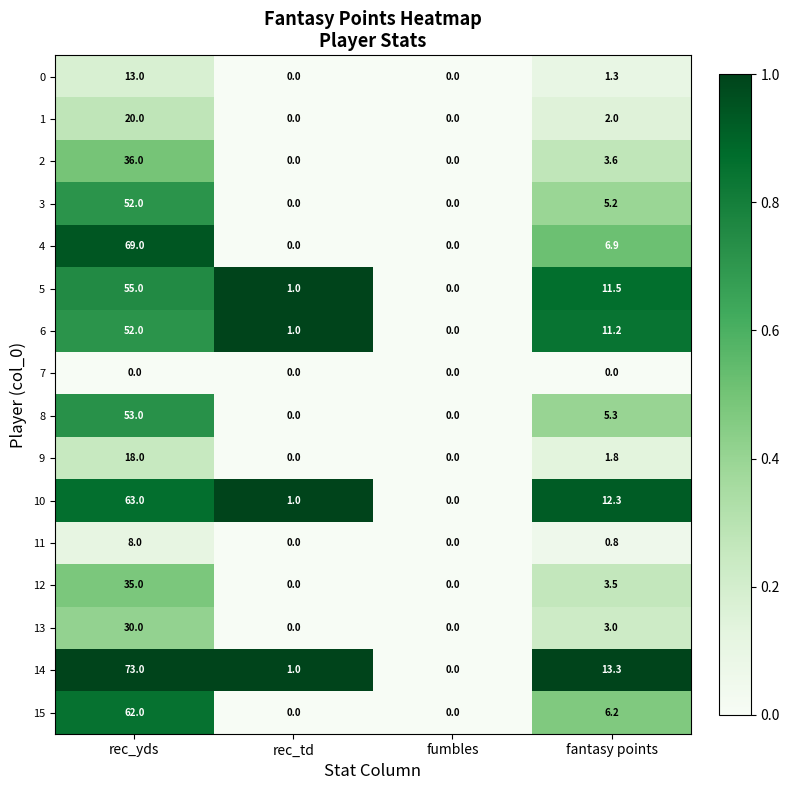

True or false: 11 has a value of 0.8 at fantasy points.

True